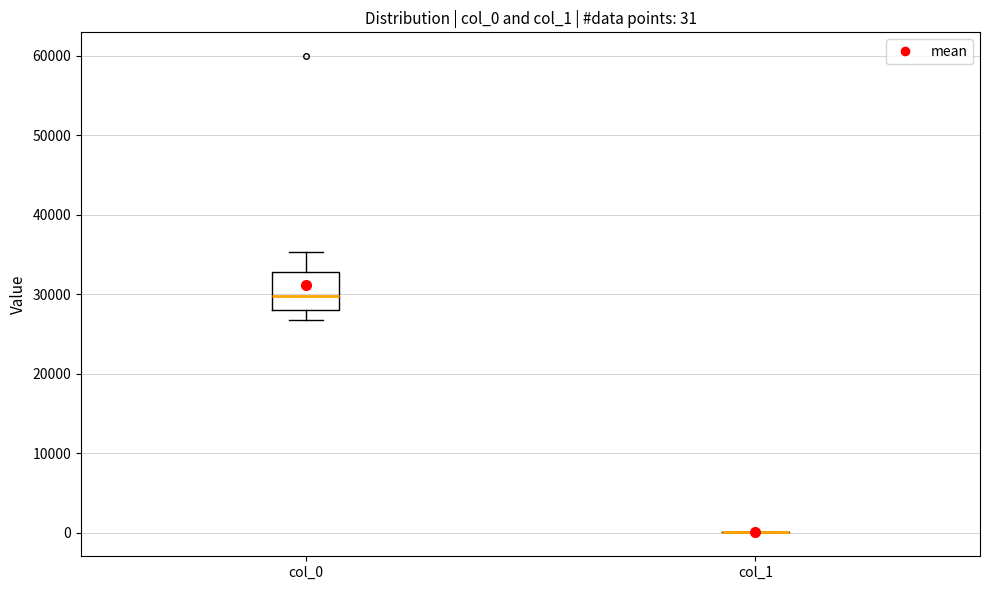

Comparing the boxes themselves (not the whiskers), which one is the tallest?

col_0